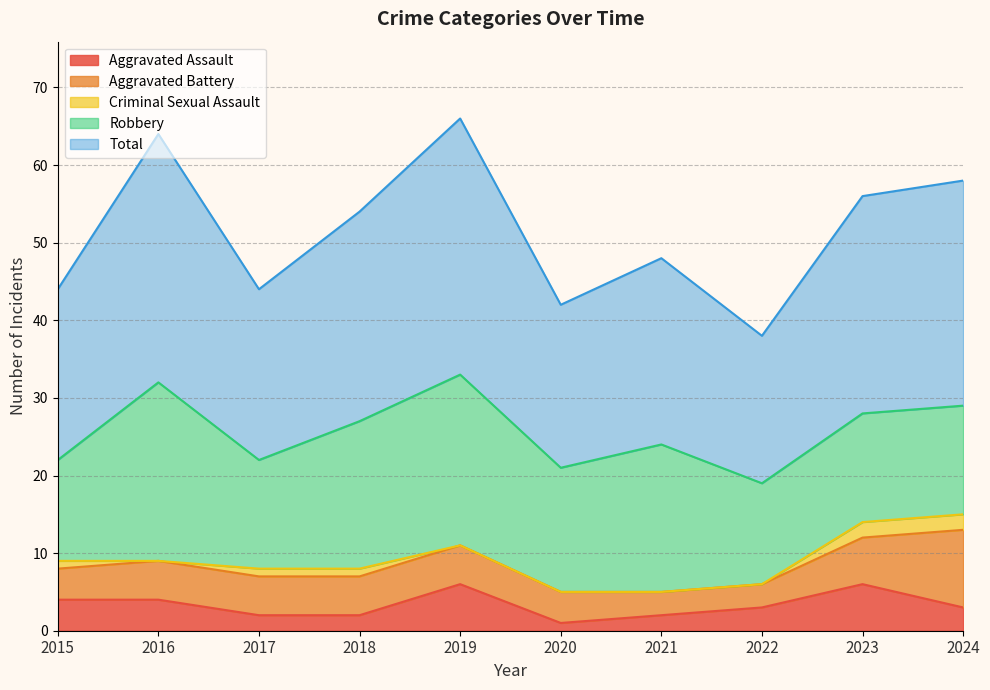

What is the minimum value for Aggravated Assault?

1